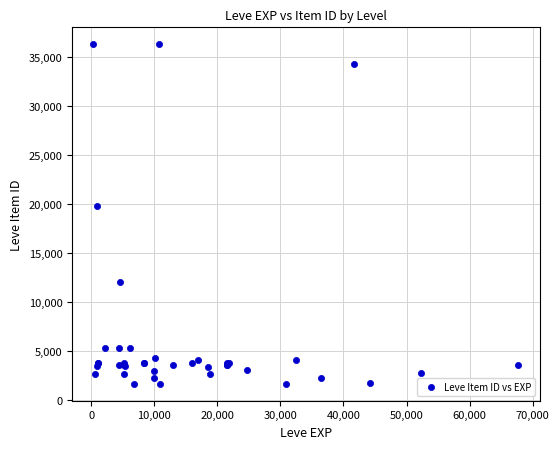

What Y value in the scatter plot is closest to 18967?

19744